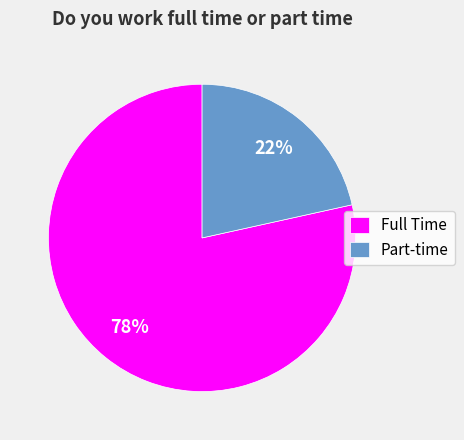

Which has a higher value, Part-time or Full Time?

Full Time